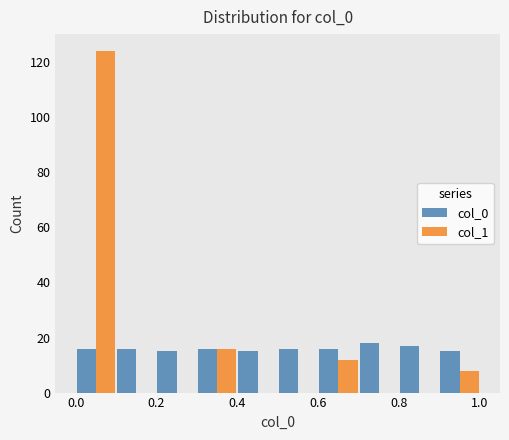

Reading left to right, transcribe this chart: for each range on the x-axis, give the height of each series' bar. The values are not printed on the chart, so give them approximately, as read against the axis.

0.0 to 0.1: col_0=16	col_1=124
0.1 to 0.2: col_0=16	col_1=0
0.2 to 0.3: col_0=16	col_1=0
0.3 to 0.4: col_0=16	col_1=16
0.4 to 0.5: col_0=16	col_1=0
0.5 to 0.6: col_0=16	col_1=0
0.6 to 0.7: col_0=16	col_1=12
0.7 to 0.8: col_0=18	col_1=0
0.8 to 0.9: col_0=18	col_1=0
0.9 to 1.0: col_0=16	col_1=8